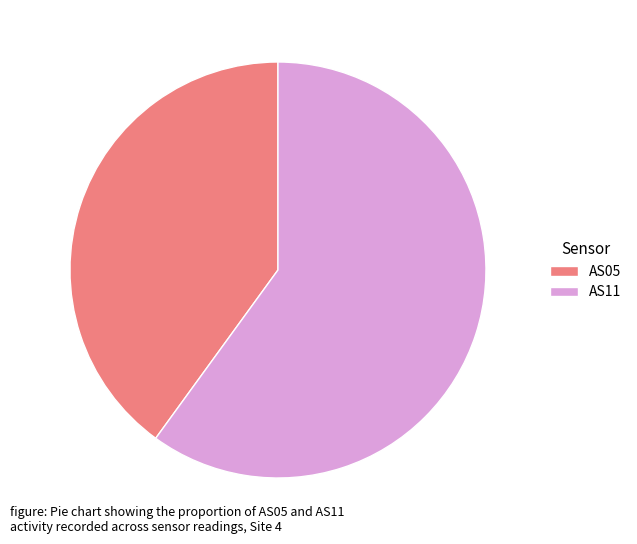

Which category accounts for the majority?

AS11